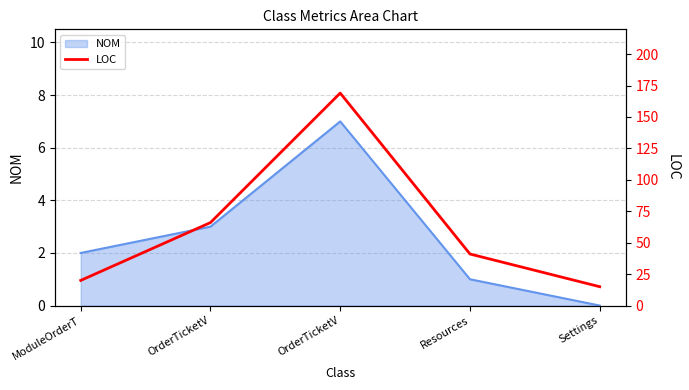

What is the average value?

62